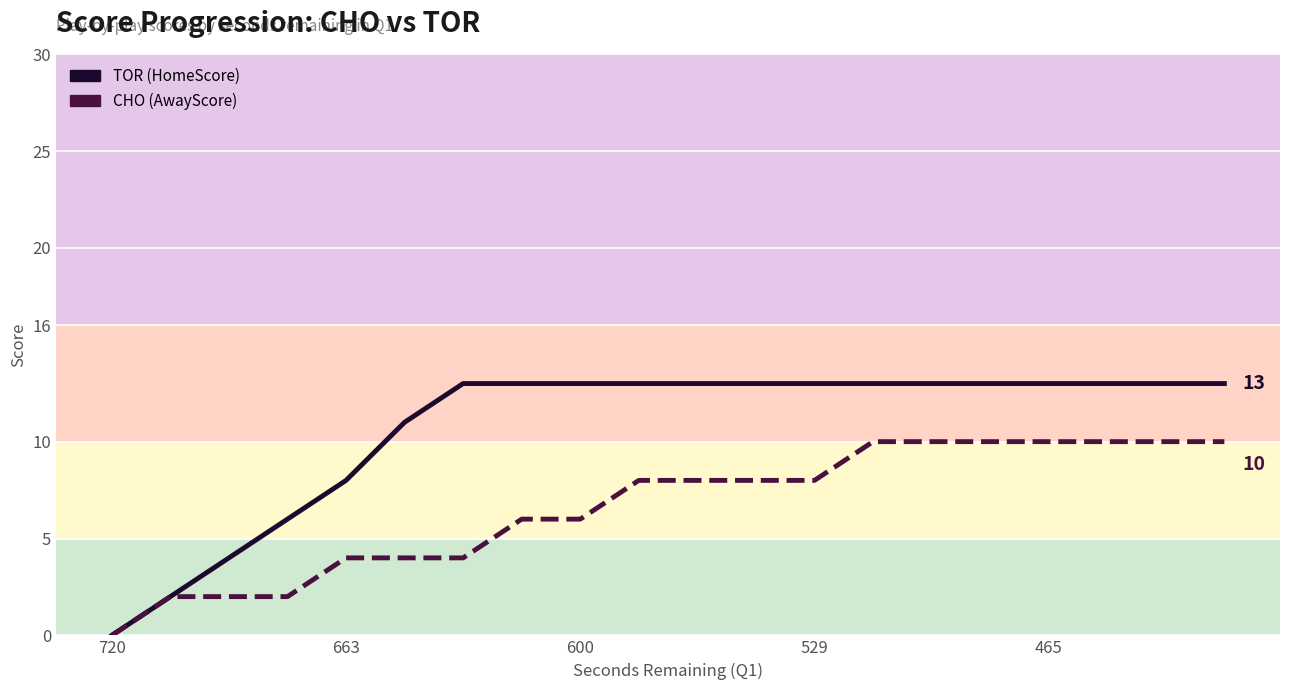

What is the difference between the maximum and second lowest values in the HomeScore series?

11